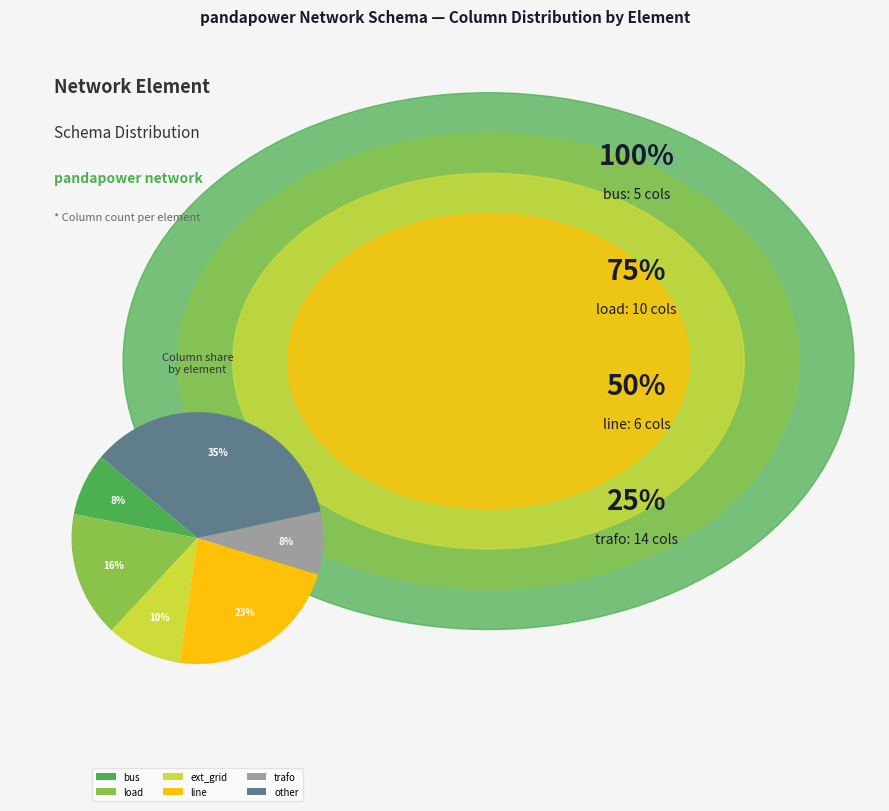

To the nearest percent, what is the combined percentage of line and other?

58%